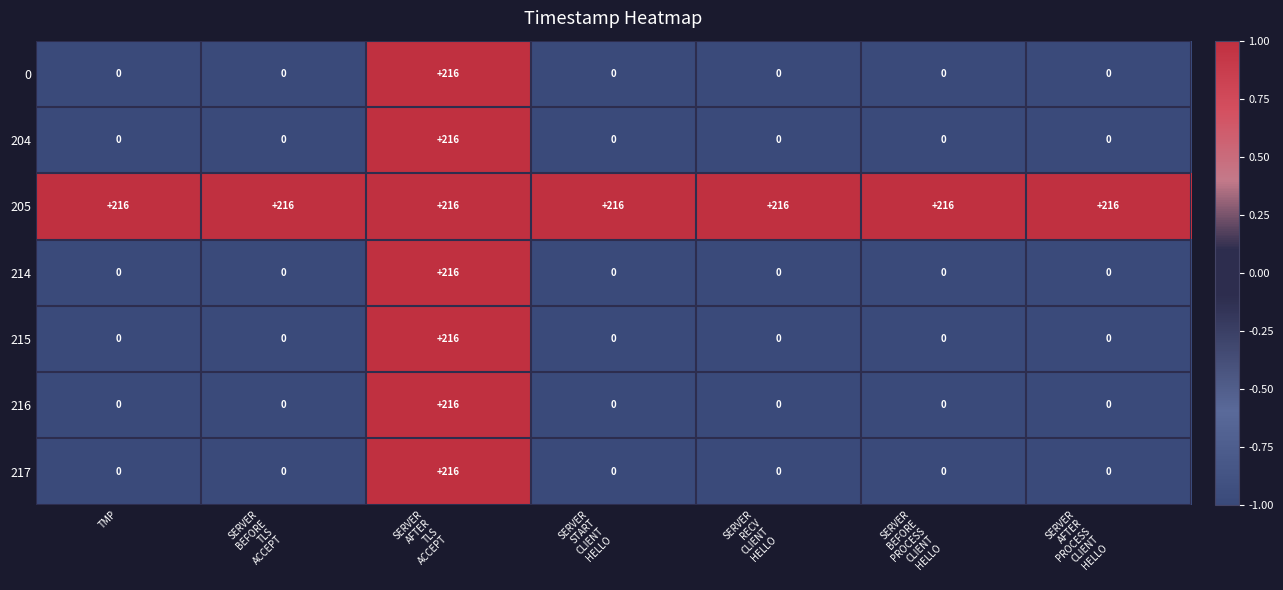

What is the maximum value for 216?

216